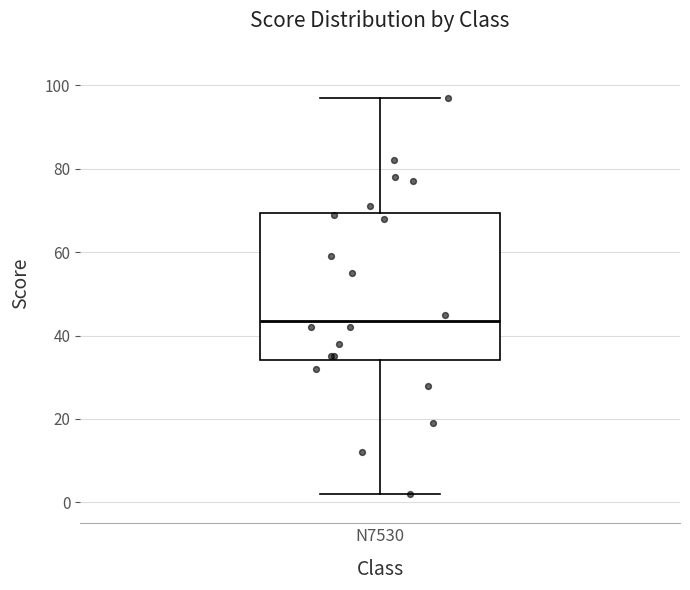

Transcribe this box plot: give where the median line is, the range the box spans, and where the two whiskers end, as read against the y-axis. The values are not printed on the chart, so give them approximately, as read against the axis.

median 44, box 34 to 70, whiskers 2 to 98